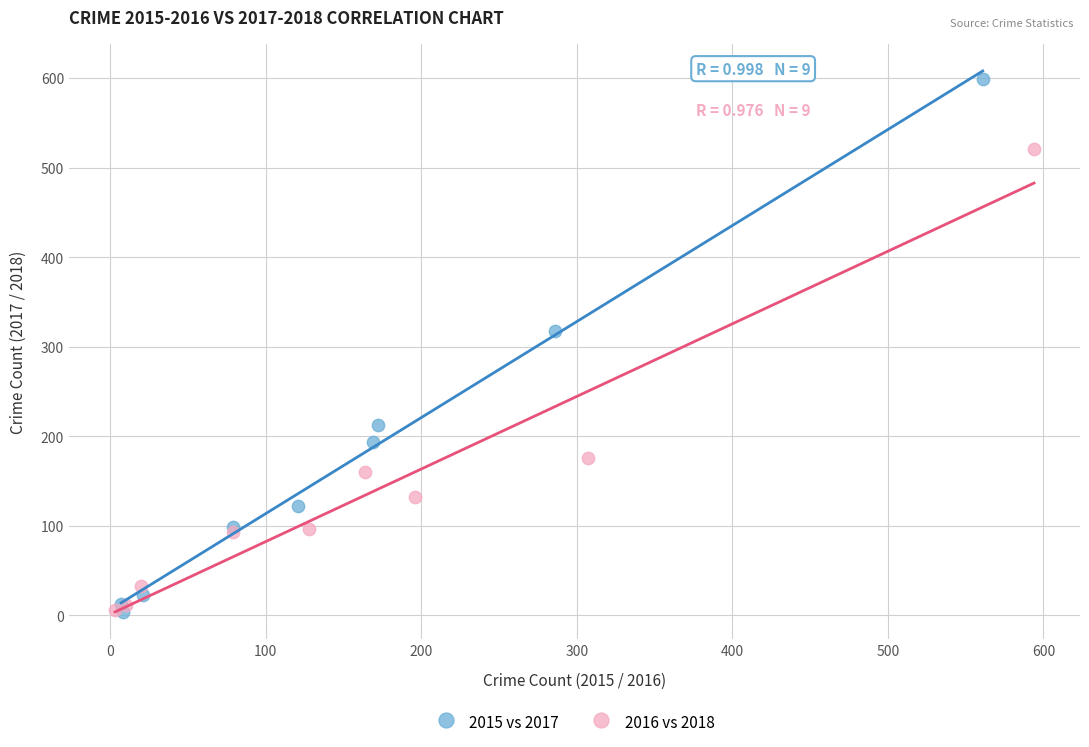

Which series has the largest Y range (max minus min)?

2015 vs 2017